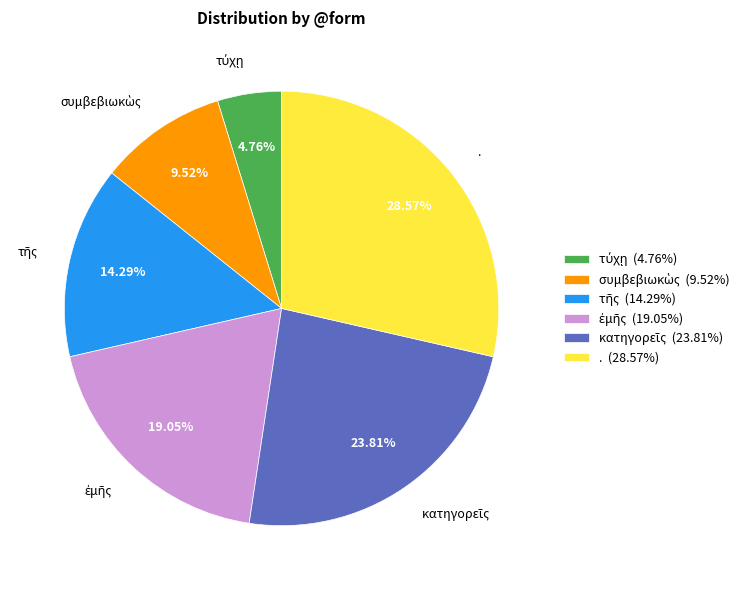

Does any single category account for the majority?

No